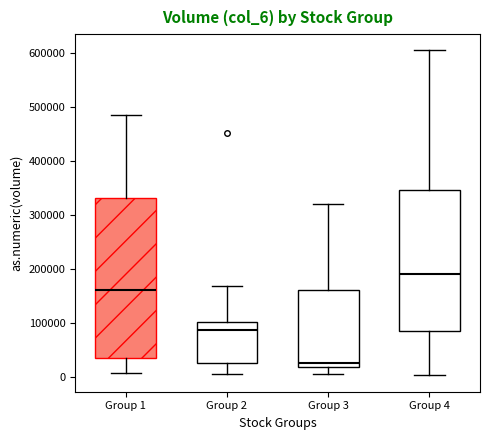

Reading left to right, read every box against the y-axis: the position of its median line, the range the box covers, and the ends of its whiskers. The values are not printed on the chart, so give them approximately, as read against the axis.

Group 1: median 160000, box 40000 to 330000, whiskers 10000 to 480000
Group 2: median 90000, box 30000 to 100000, whiskers 10000 to 170000
Group 3: median 30000, box 20000 to 160000, whiskers 10000 to 320000
Group 4: median 190000, box 90000 to 350000, whiskers 0 to 600000